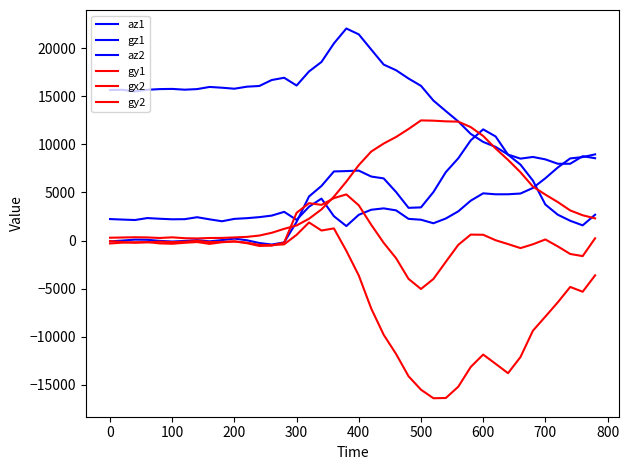

True or false: gy1 and az2 intersect in this chart.

False